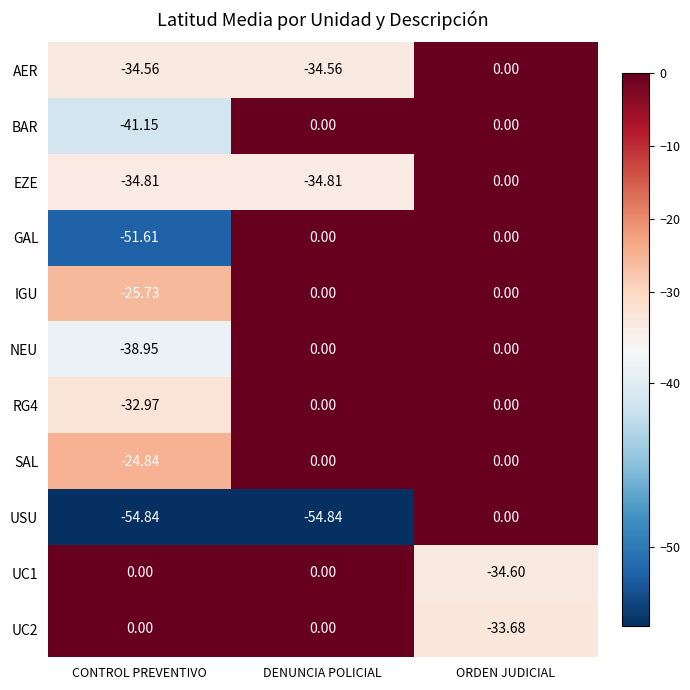

Which series has the largest total across all categories?

SAL